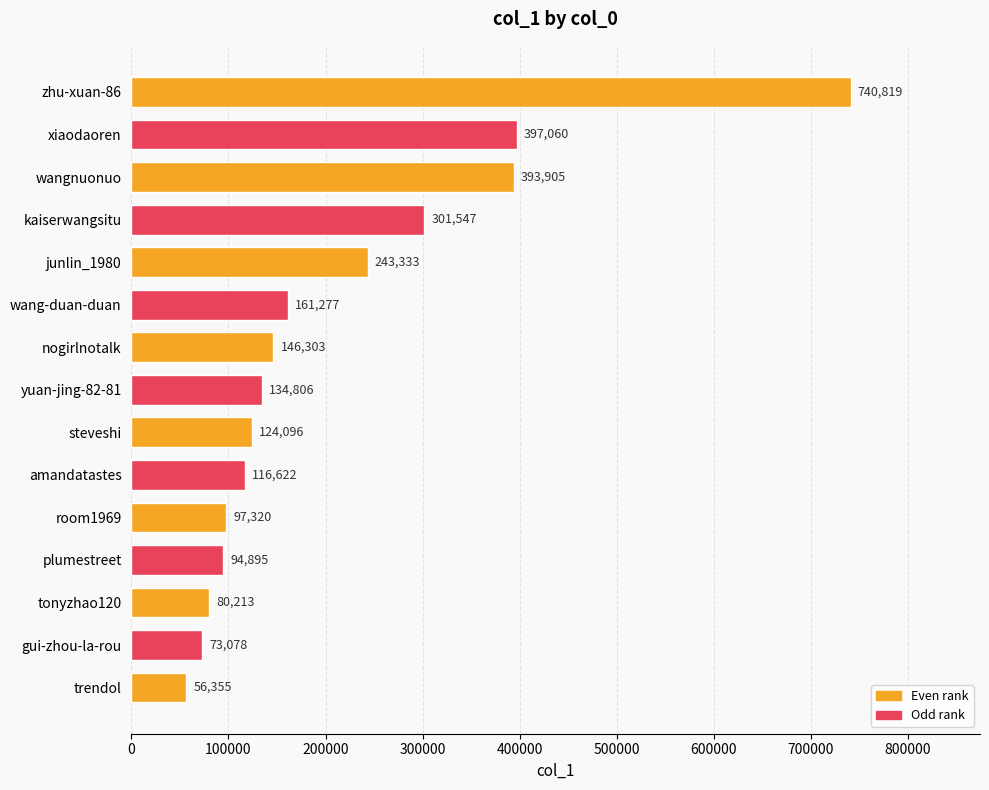

Which has a higher value, wang-duan-duan or amandatastes?

wang-duan-duan